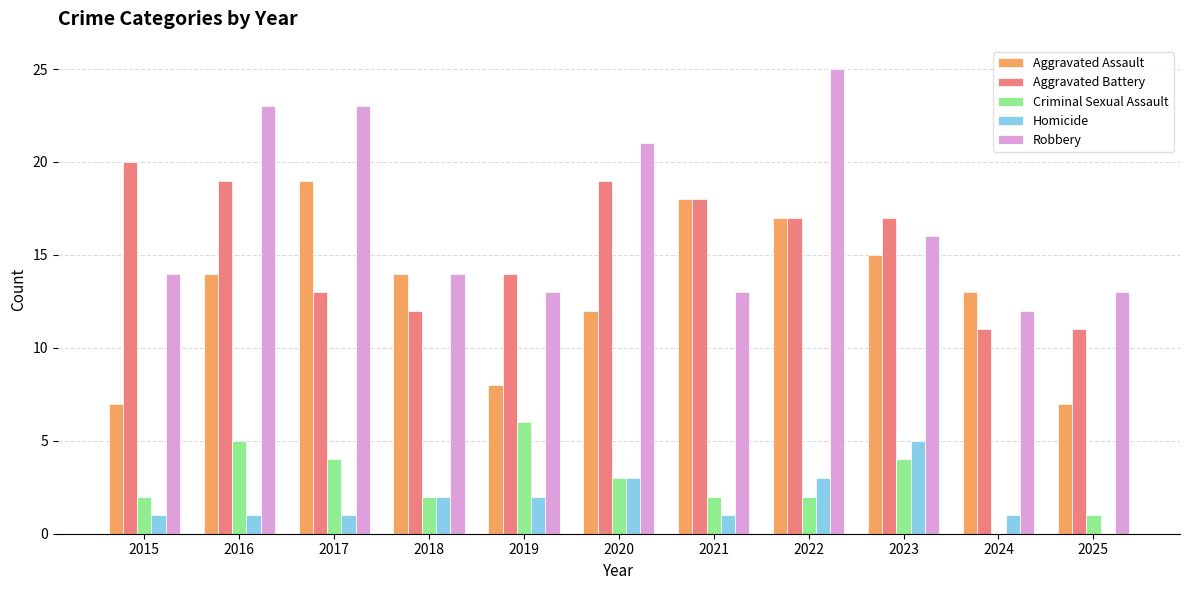

Which series has the largest total across all categories?

Robbery